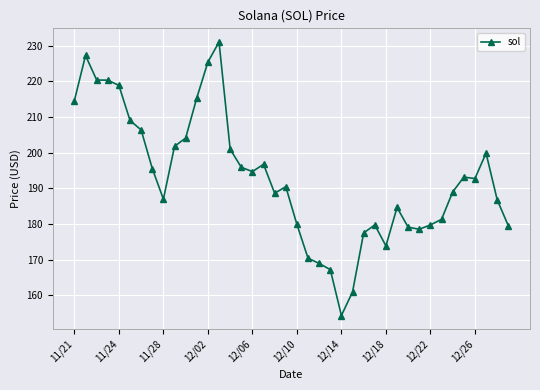

What is the smallest value displayed?

154.3